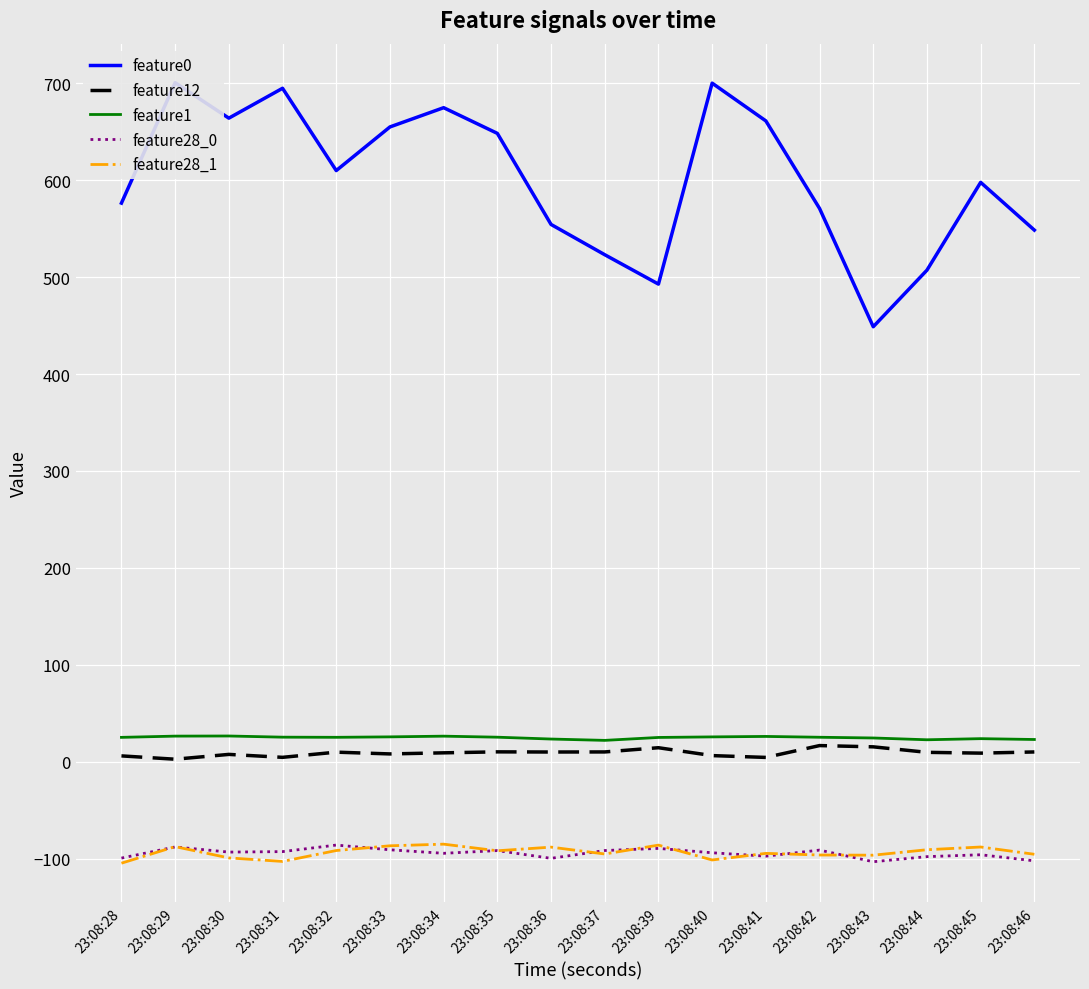

Count the number of categories in the chart.

18